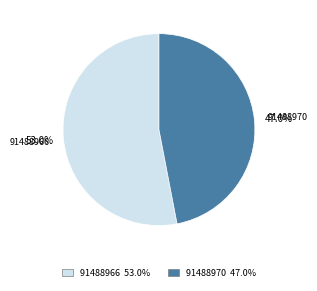

Does 91488966 represent more than half of the total?

Yes